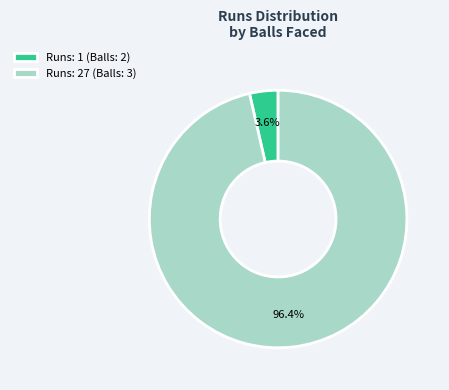

Rank the categories by value from highest to lowest.

Runs: 27 (Balls: 3), Runs: 1 (Balls: 2)